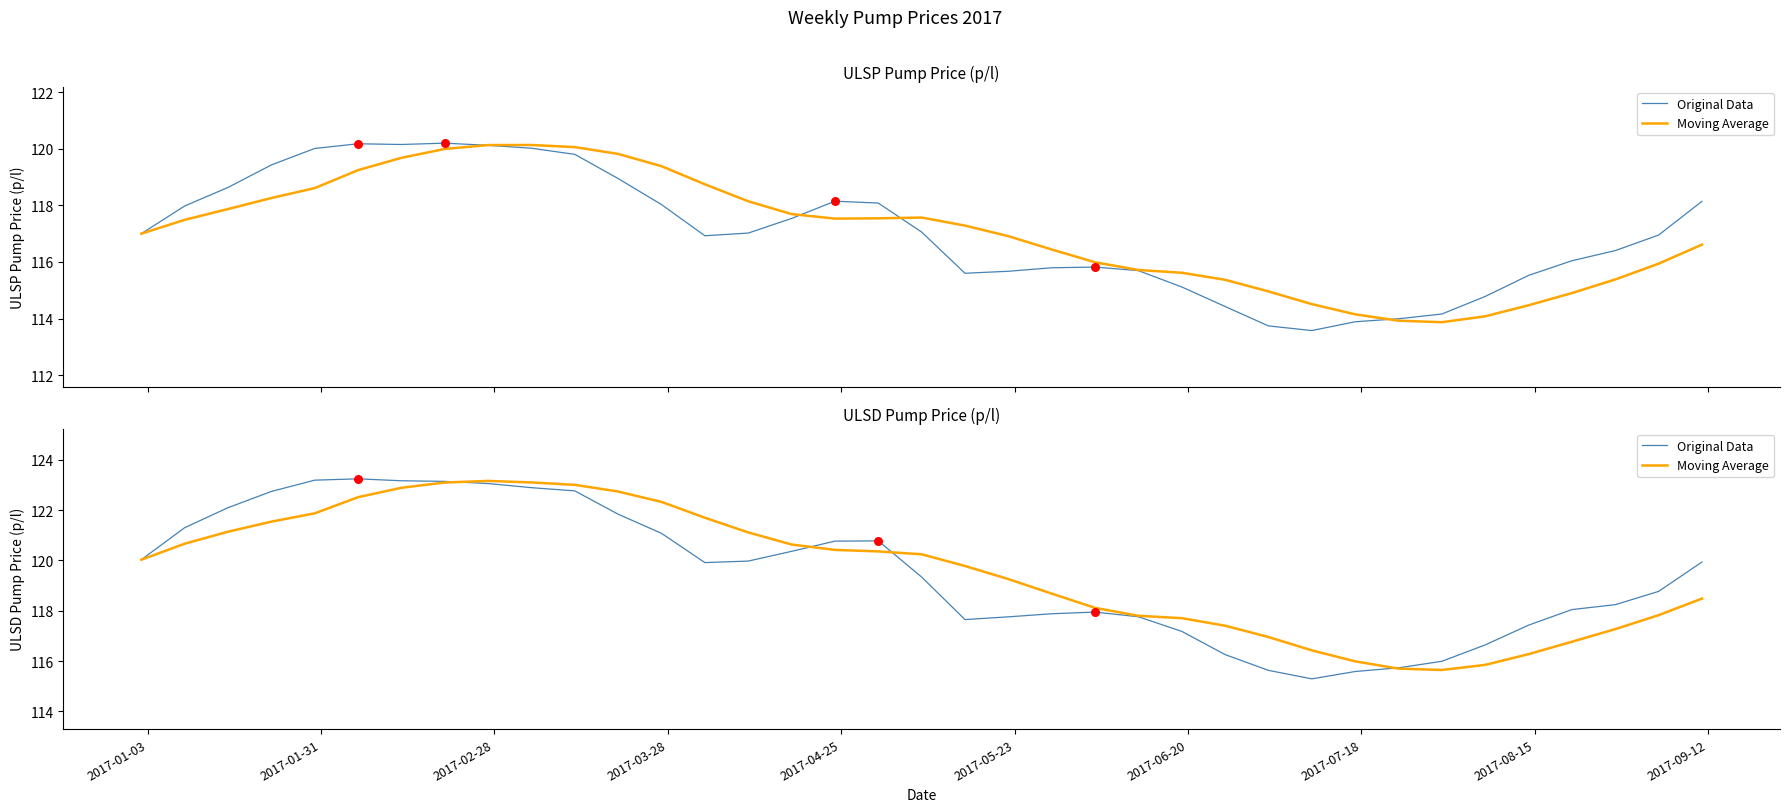

What are all the series names shown in the legend?

Original Data, Moving Average